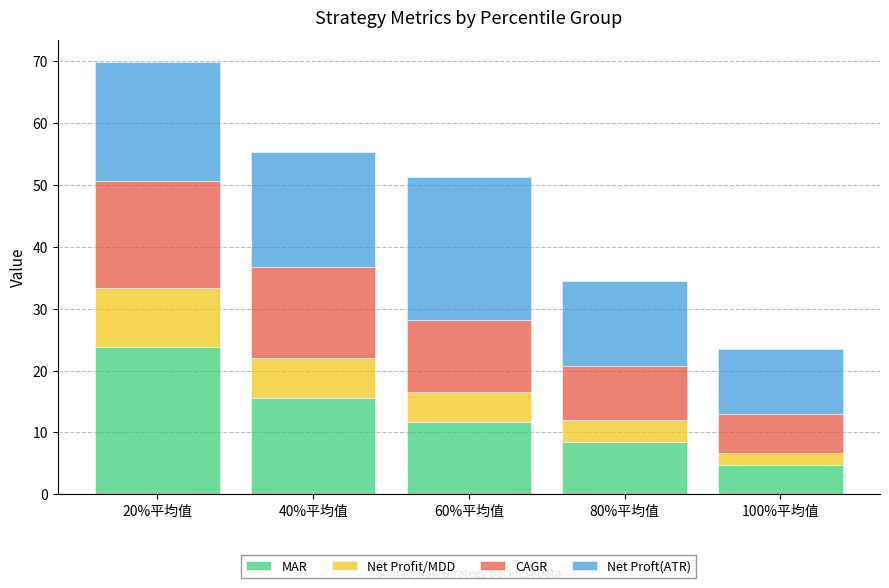

Reading left to right, list the values for the MAR series.

20%平均值=23.7	40%平均值=15.6	60%平均值=11.7	80%平均值=8.5	100%平均值=4.7